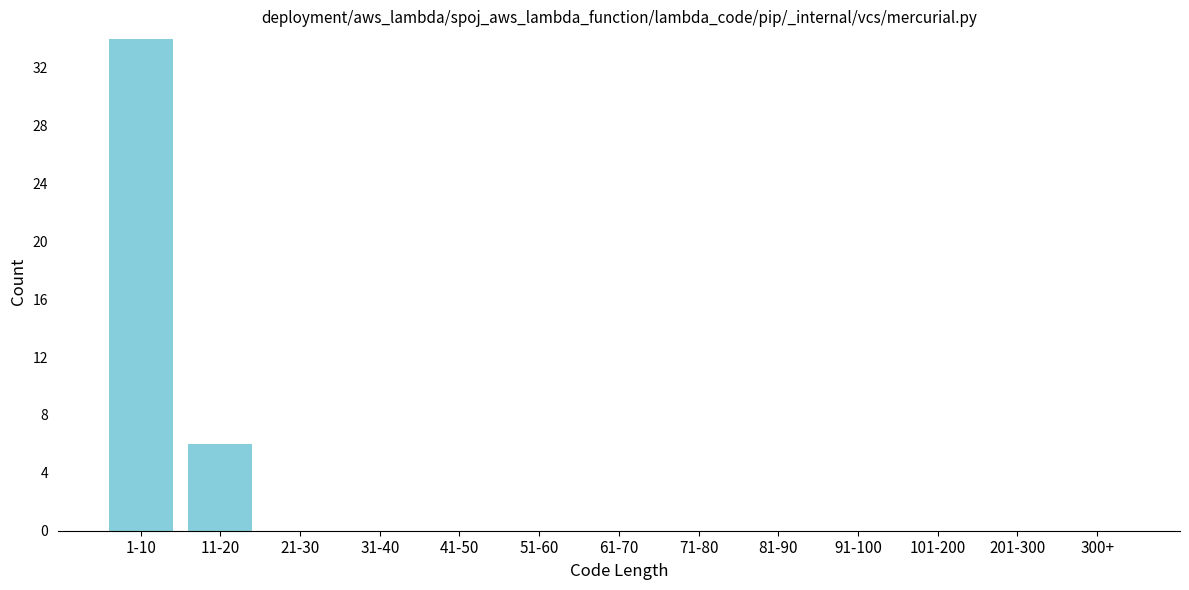

Reading right to left, extract all data points from this chart.

300+=0	201-300=0	101-200=0	91-100=0	81-90=0	71-80=0	61-70=0	51-60=0	41-50=0	31-40=0	21-30=0	11-20=6	1-10=34